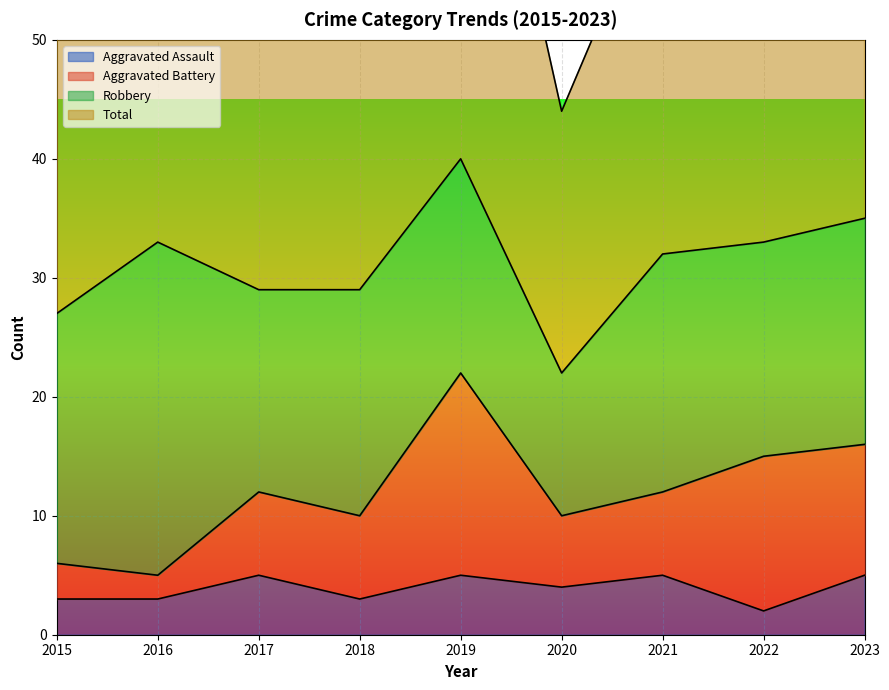

How many categories are shown in the chart?

9